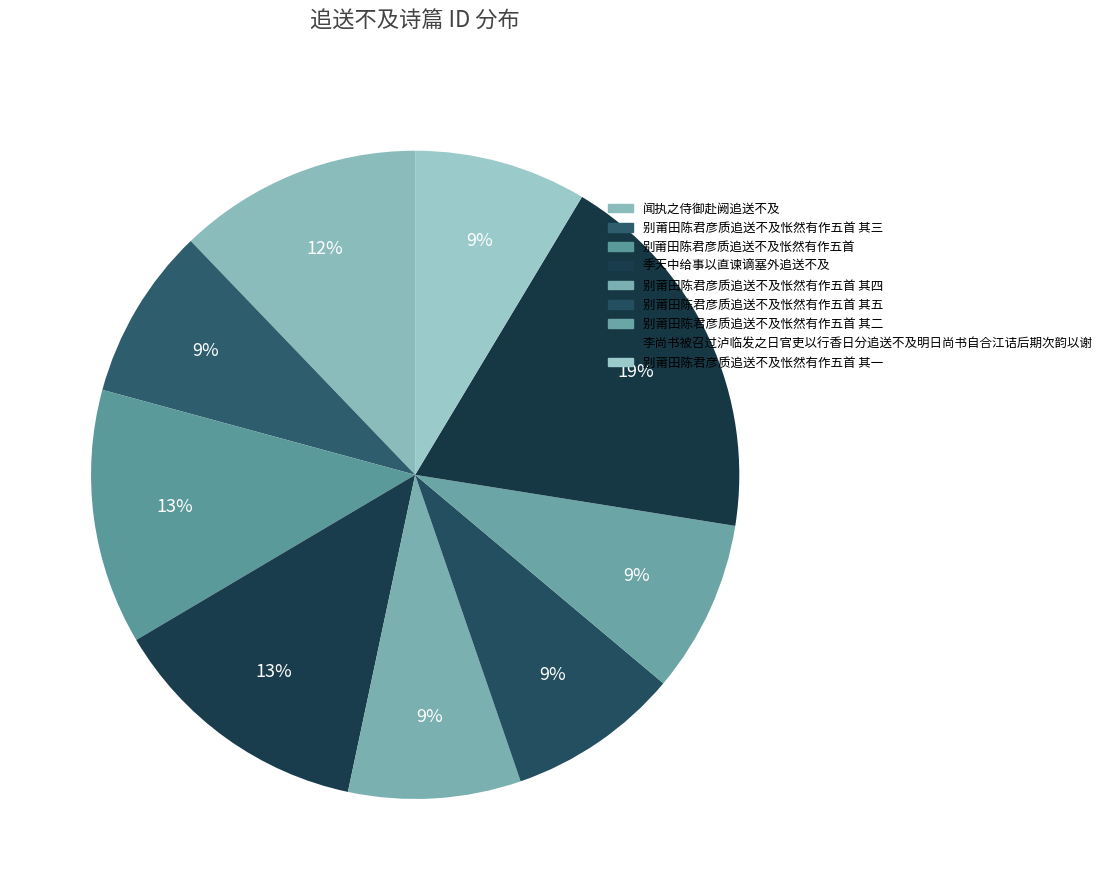

To the nearest percent, what is the difference between the largest and smallest slice percentages?

10%